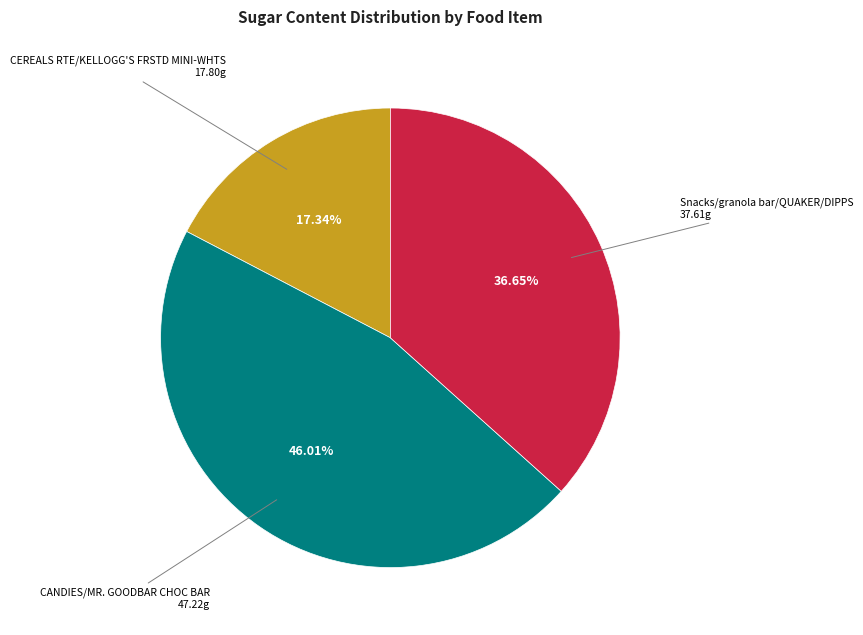

Is there a majority slice in this chart?

No